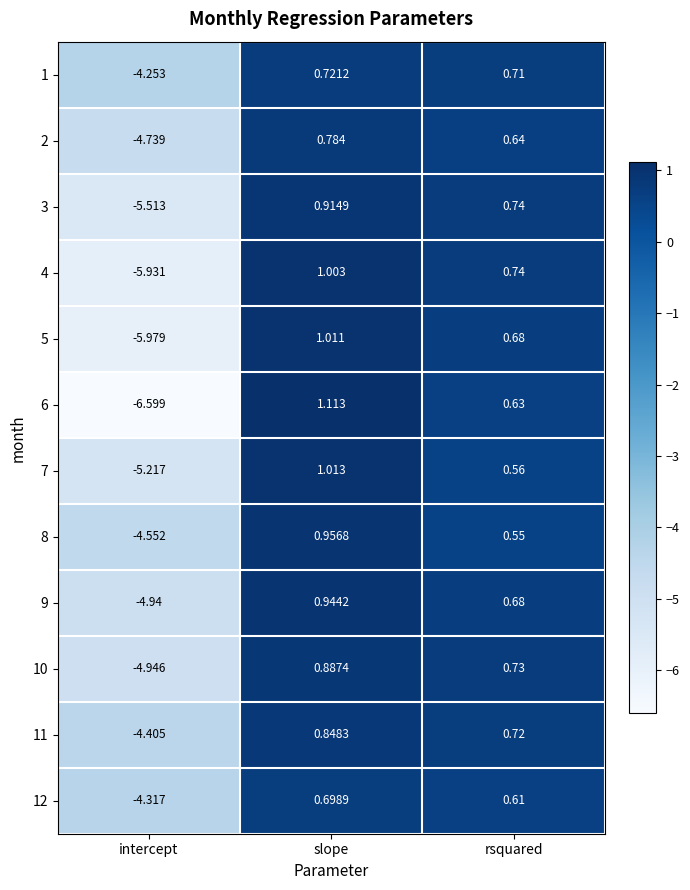

At which category is the sum across all series the highest?

slope